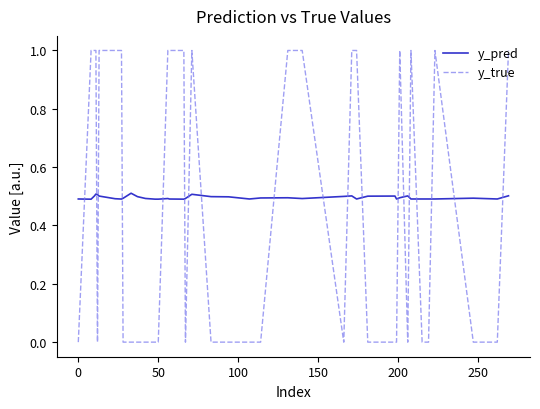

Which series has the largest total across all categories?

y_pred